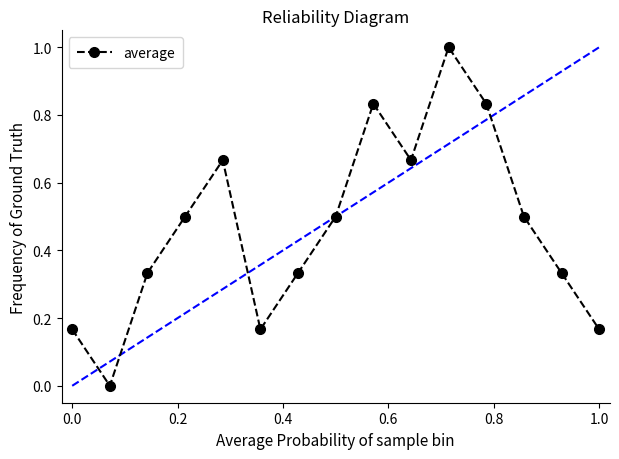

What is the sum of all values?

7.0